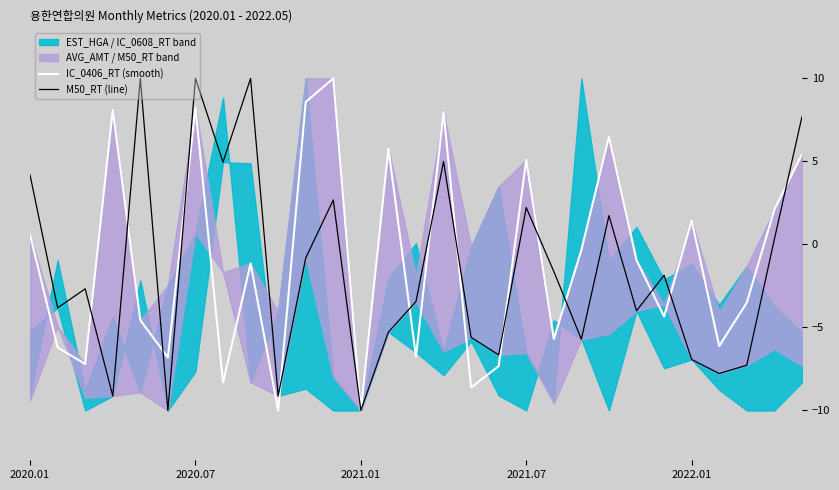

The value of IC_0406_RT (smooth) at 2021.01 is -10.0. True or false?

True